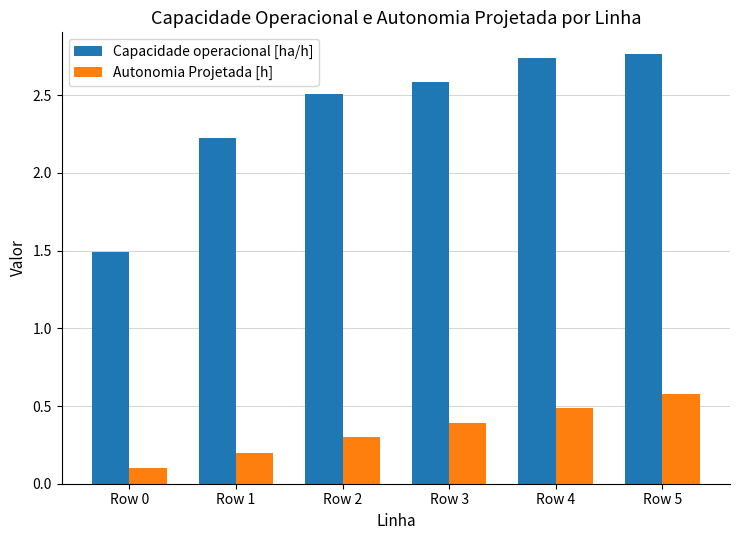

Rank the series by their average value, from highest to lowest.

Capacidade operacional [ha/h], Autonomia Projetada [h]